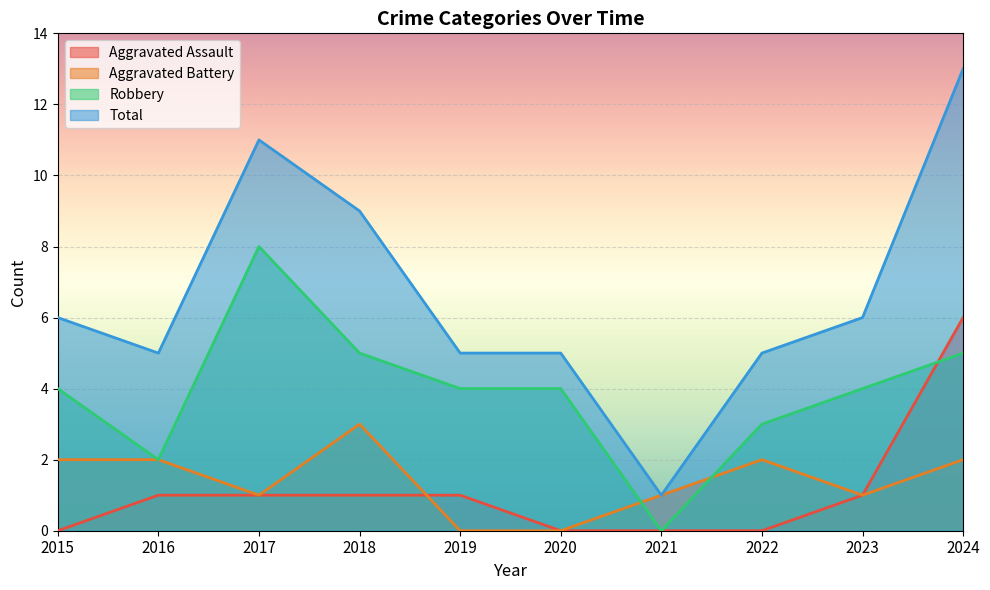

What is the difference between the highest and lowest values at 2022?

5